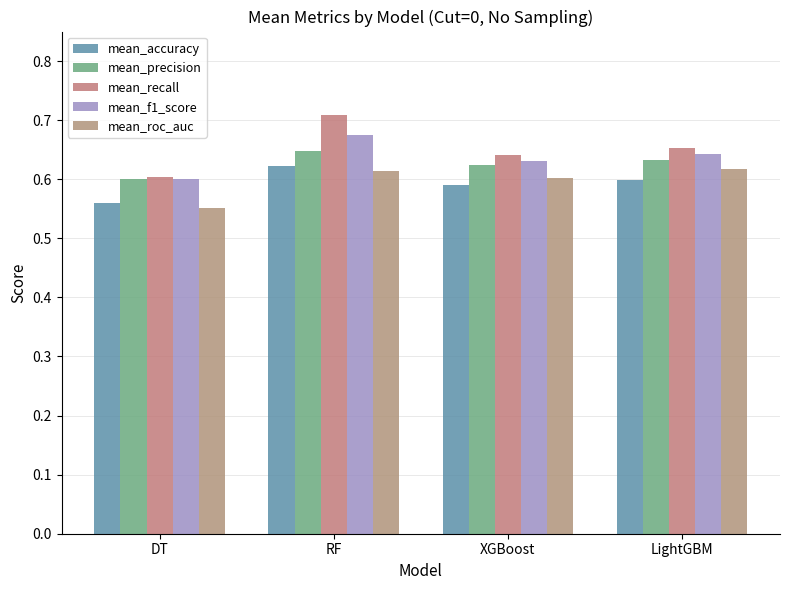

Reading left to right, what are all the values shown in this chart?

mean_accuracy: 0.6	0.6	0.6	0.6
mean_precision: 0.6	0.6	0.6	0.6
mean_recall: 0.6	0.7	0.6	0.7
mean_f1_score: 0.6	0.7	0.6	0.6
mean_roc_auc: 0.6	0.6	0.6	0.6